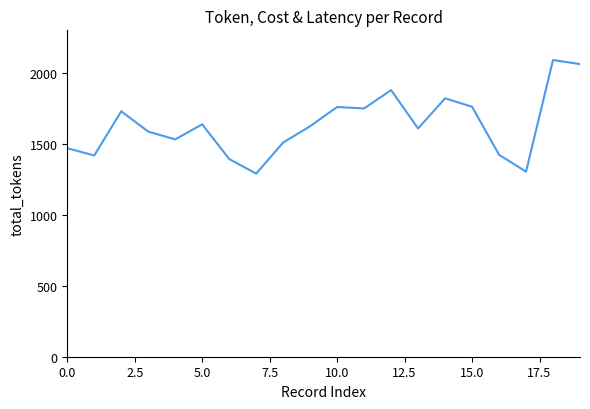

What is the smallest value displayed?

1289